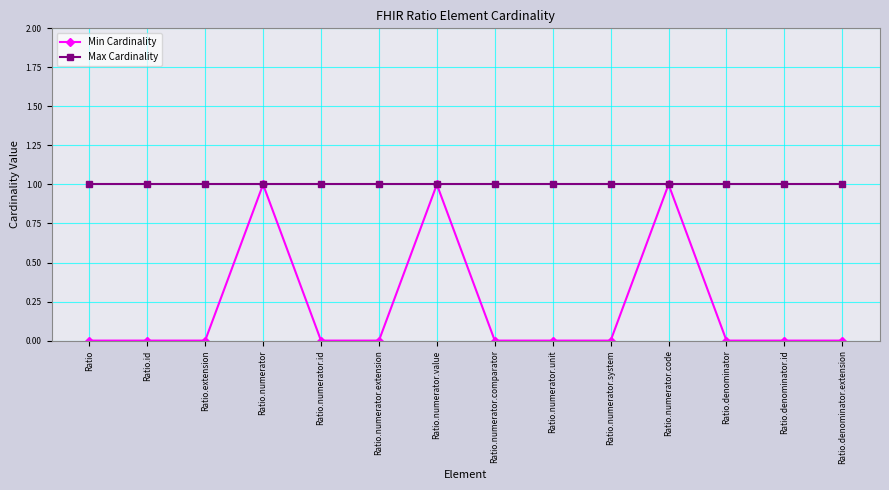

How many categories are shown in the chart?

14